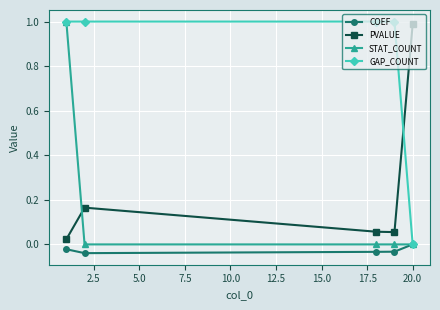

After their last crossing, which series has the higher values: GAP_COUNT or PVALUE?

PVALUE